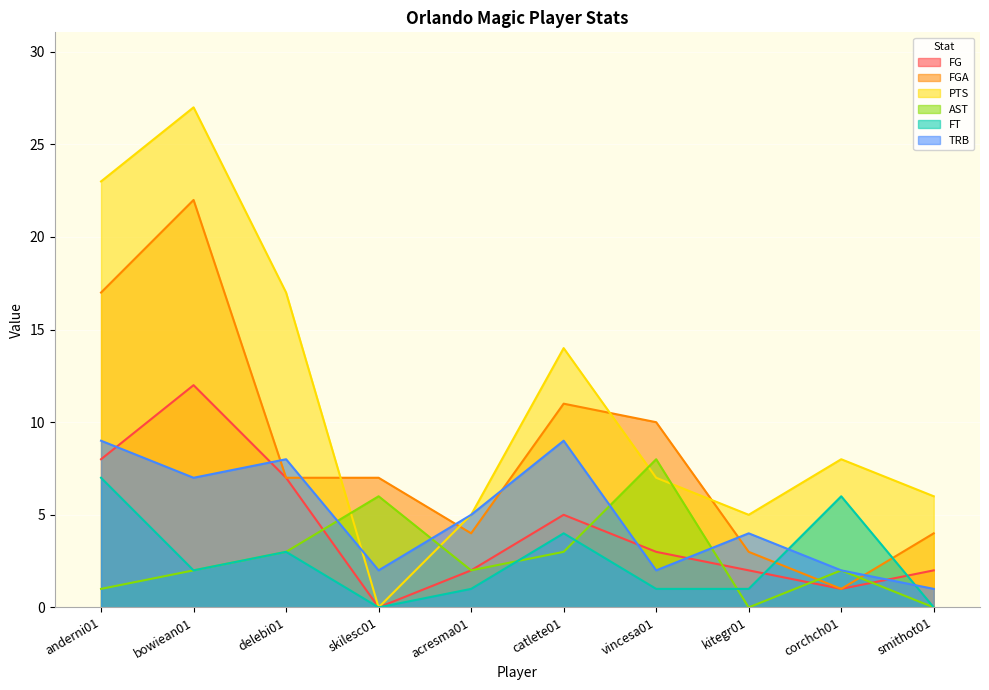

Which has a higher value, skilesc01 or bowiean01?

bowiean01